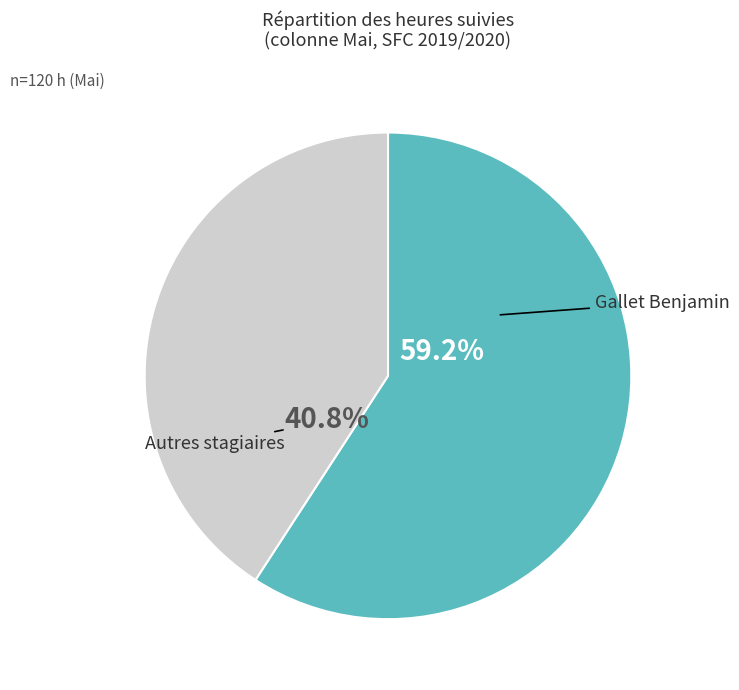

To the nearest percent, what is the average slice percentage?

50%